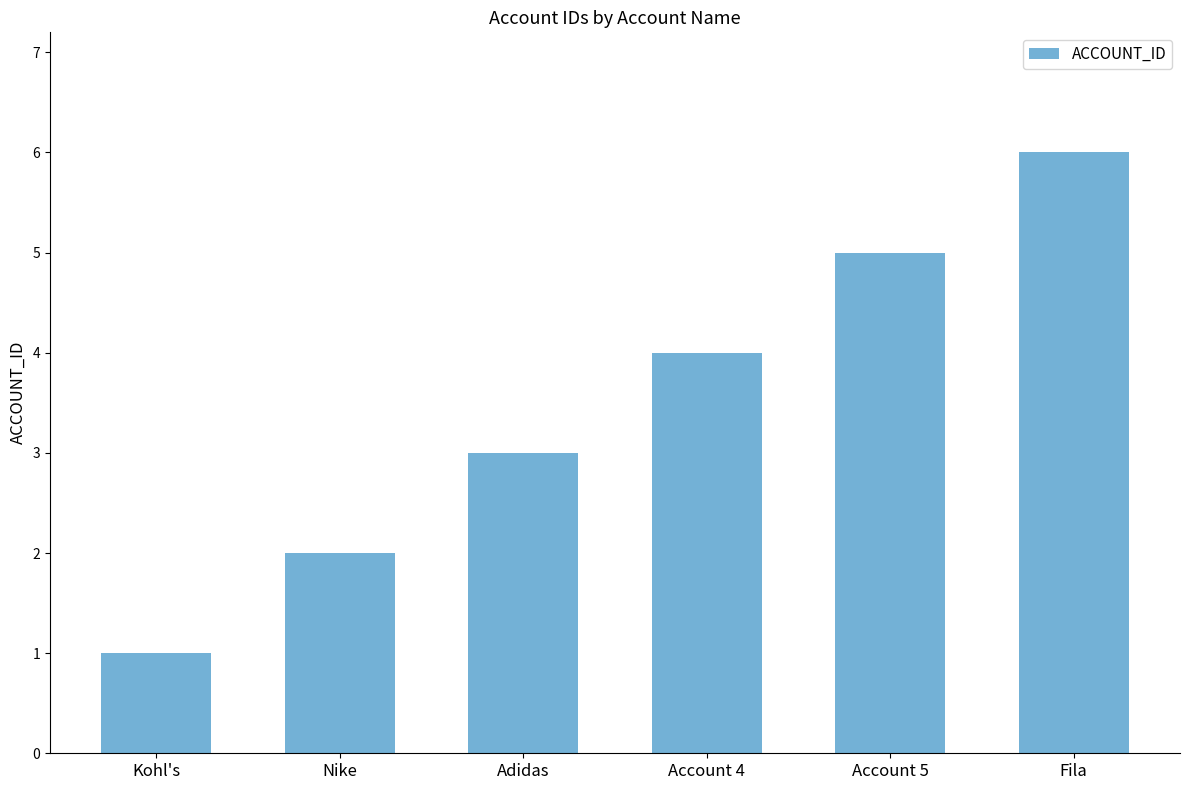

What is the difference between the maximum and minimum values?

5